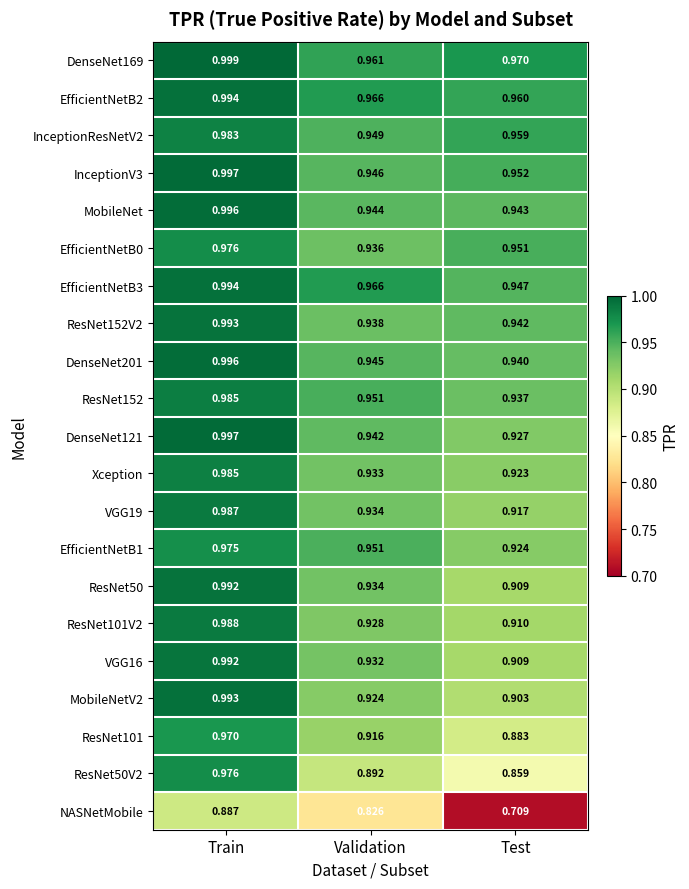

At which category does the chart reach its peak across all series?

Train